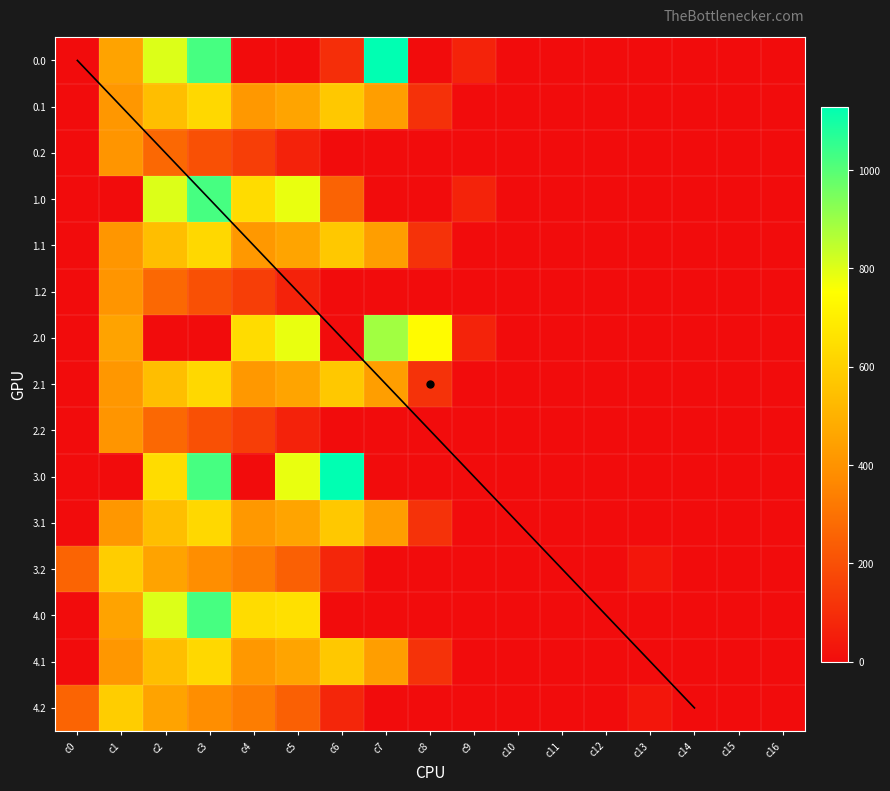

Reading left to right, list all the values displayed in this chart.

0.0: 0.0	454.2	804.0	1023.2	0.0	0.0	99.3	1128.3	0.0	67.6	0.0	0.0	0.0	0.0	0.0	0.0	0.0
0.1: 0.0	412.6	542.1	628.1	415.4	456.1	574.0	438.6	109.7	0.0	0.0	0.0	0.0	0.0	0.0	0.0	0.0
0.2: 0.0	407.2	271.1	202.5	149.1	65.2	0.0	0.0	0.0	0.0	0.0	0.0	0.0	0.0	0.0	0.0	0.0
1.0: 0.0	0.0	804.0	1023.2	640.9	784.4	256.5	0.0	0.0	67.6	0.0	0.0	0.0	0.0	0.0	0.0	0.0
1.1: 0.0	411.2	542.1	628.1	415.4	456.1	574.0	438.6	111.1	0.0	0.0	0.0	0.0	0.0	0.0	0.0	0.0
1.2: 0.0	407.2	271.1	202.5	149.1	65.2	0.0	0.0	0.0	0.0	0.0	0.0	0.0	0.0	0.0	0.0	0.0
2.0: 0.0	454.2	0.0	0.0	640.9	784.4	0.0	890.5	739.0	67.6	0.0	0.0	0.0	0.0	0.0	0.0	0.0
2.1: 0.0	412.6	542.1	628.1	415.4	456.1	574.0	437.3	111.1	0.0	0.0	0.0	0.0	0.0	0.0	0.0	0.0
2.2: 0.0	407.2	271.1	202.5	149.1	65.2	0.0	0.0	0.0	0.0	0.0	0.0	0.0	0.0	0.0	0.0	0.0
3.0: 0.0	0.0	640.1	1023.2	0.0	784.4	1129.0	0.0	0.0	0.0	0.0	0.0	0.0	0.0	0.0	0.0	0.0
3.1: 0.0	412.6	542.1	628.1	415.4	456.1	574.0	437.3	111.1	0.0	0.0	0.0	0.0	0.0	0.0	0.0	0.0
3.2: 259.9	589.2	453.1	384.5	331.1	247.2	77.6	0.0	0.0	0.0	0.0	0.0	0.0	30.9	0.0	0.0	0.0
4.0: 0.0	454.2	804.0	1023.2	640.9	654.3	0.0	0.0	0.0	0.0	0.0	0.0	0.0	0.0	0.0	0.0	0.0
4.1: 0.0	412.6	542.1	628.1	415.4	456.1	574.0	437.3	111.1	0.0	0.0	0.0	0.0	0.0	0.0	0.0	0.0
4.2: 259.9	589.2	453.1	384.5	331.1	247.2	77.6	0.0	0.0	0.0	0.0	0.0	0.0	30.9	0.0	0.0	0.0